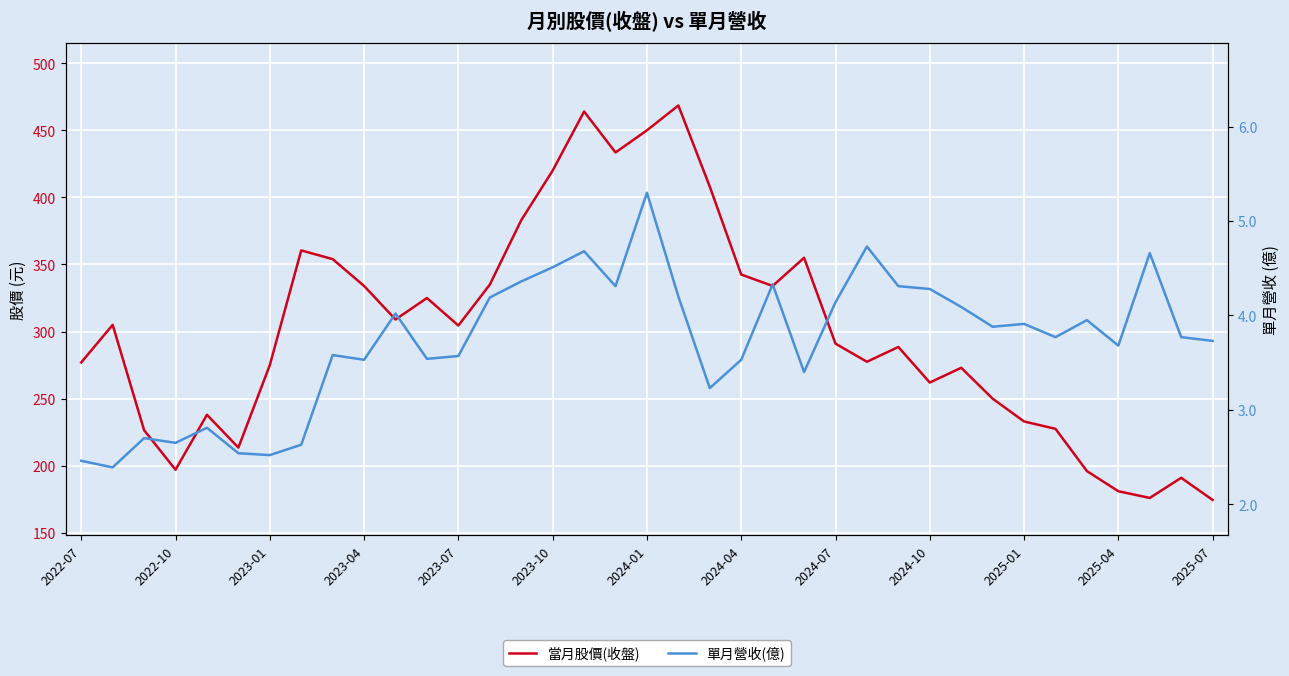

True or false: 當月股價(收盤) and 單月營收(億) intersect in this chart.

False